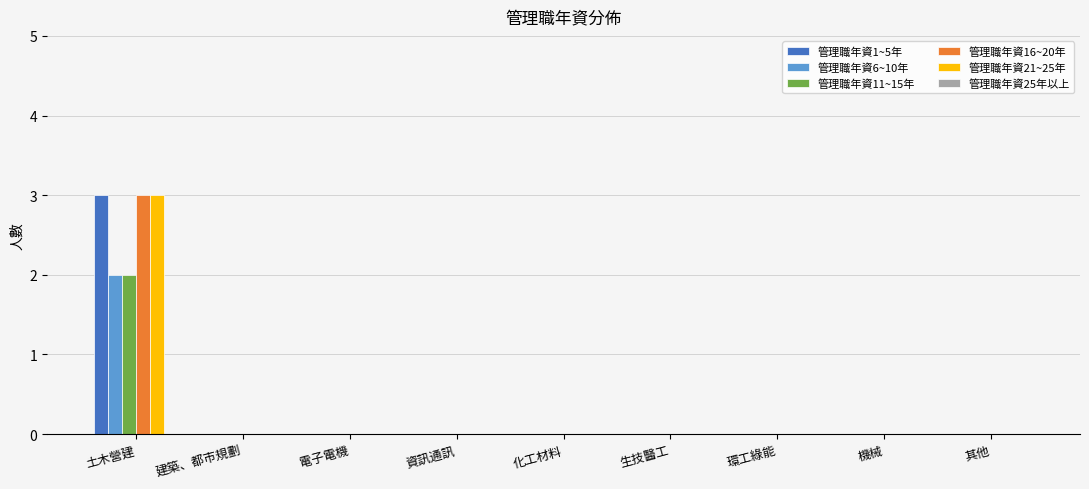

What is the maximum value shown in the chart?

3